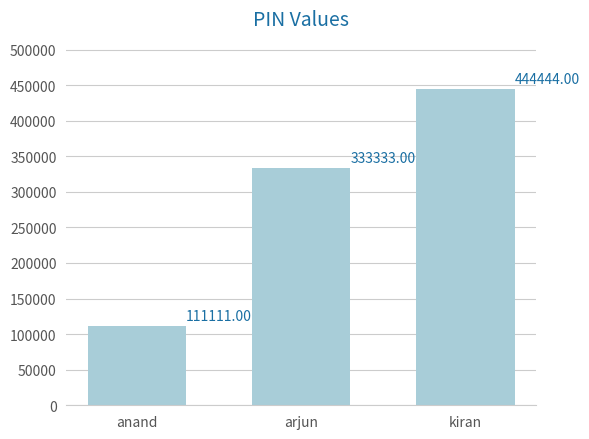

Where is the data nearest to the value 277777?

arjun